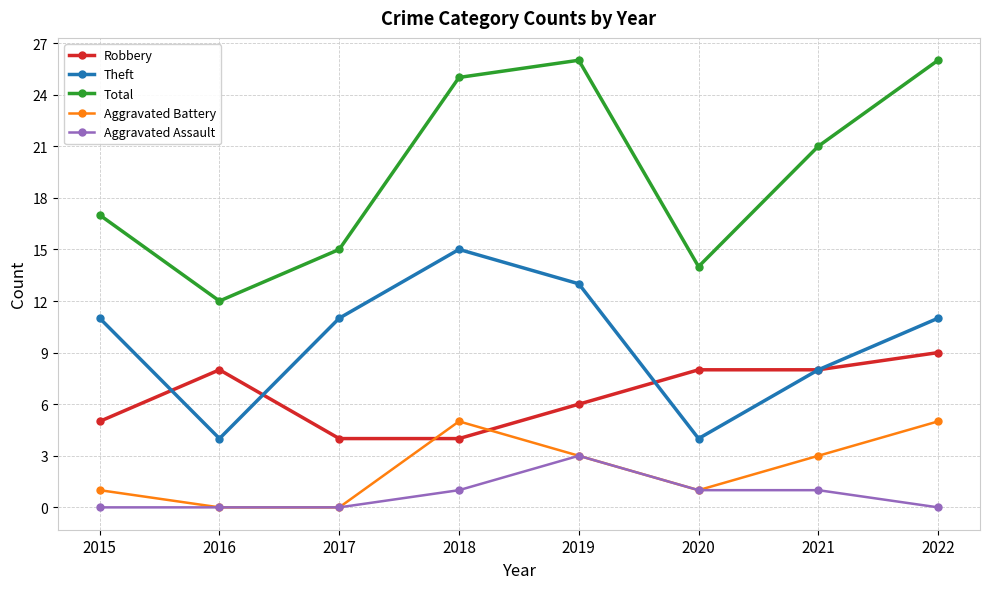

Rank the series by their maximum value, from highest to lowest.

Total, Theft, Robbery, Aggravated Battery, Aggravated Assault